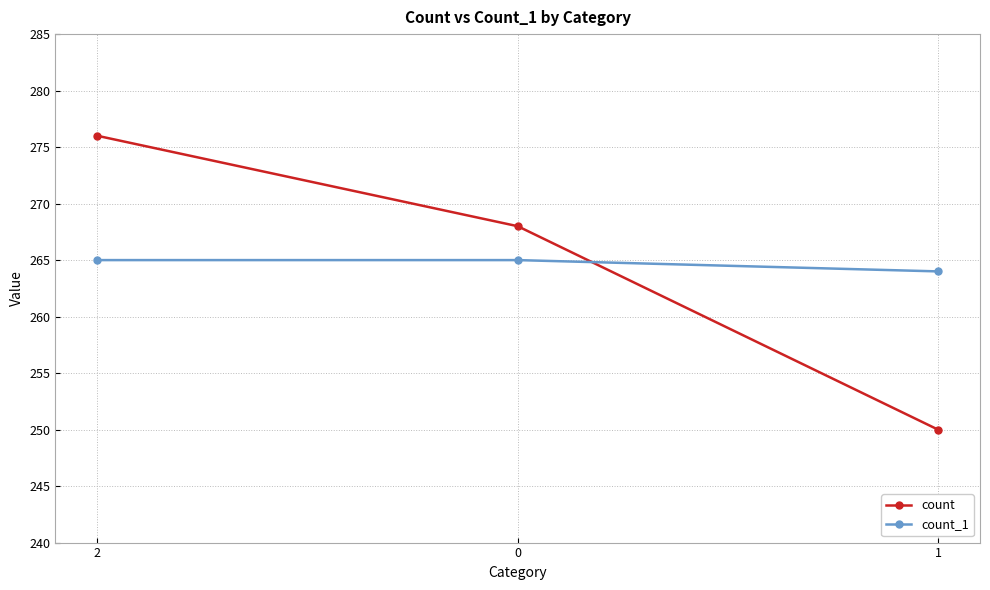

At how many categories does at least one series exceed 253?

3